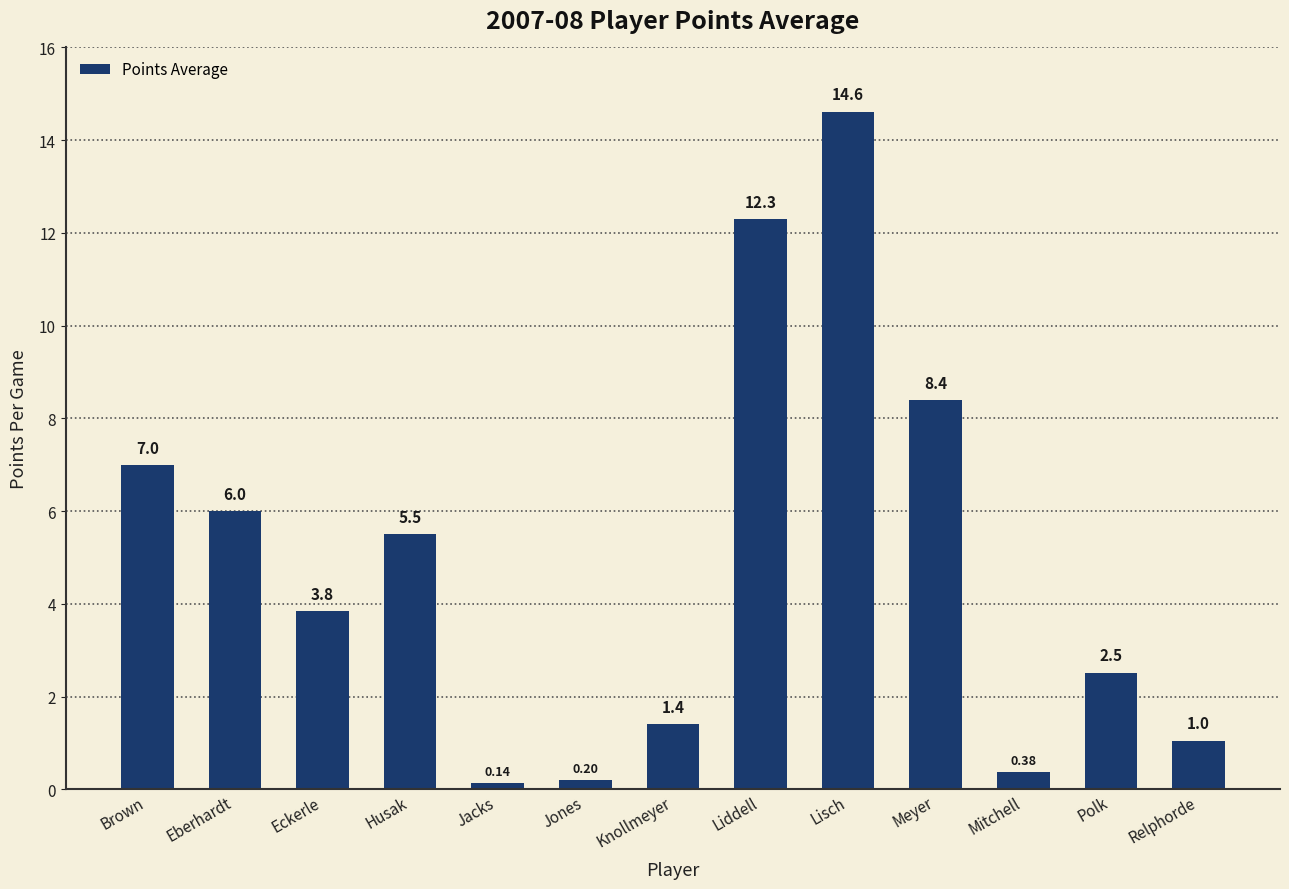

At which category does the chart reach its peak across all series?

Lisch